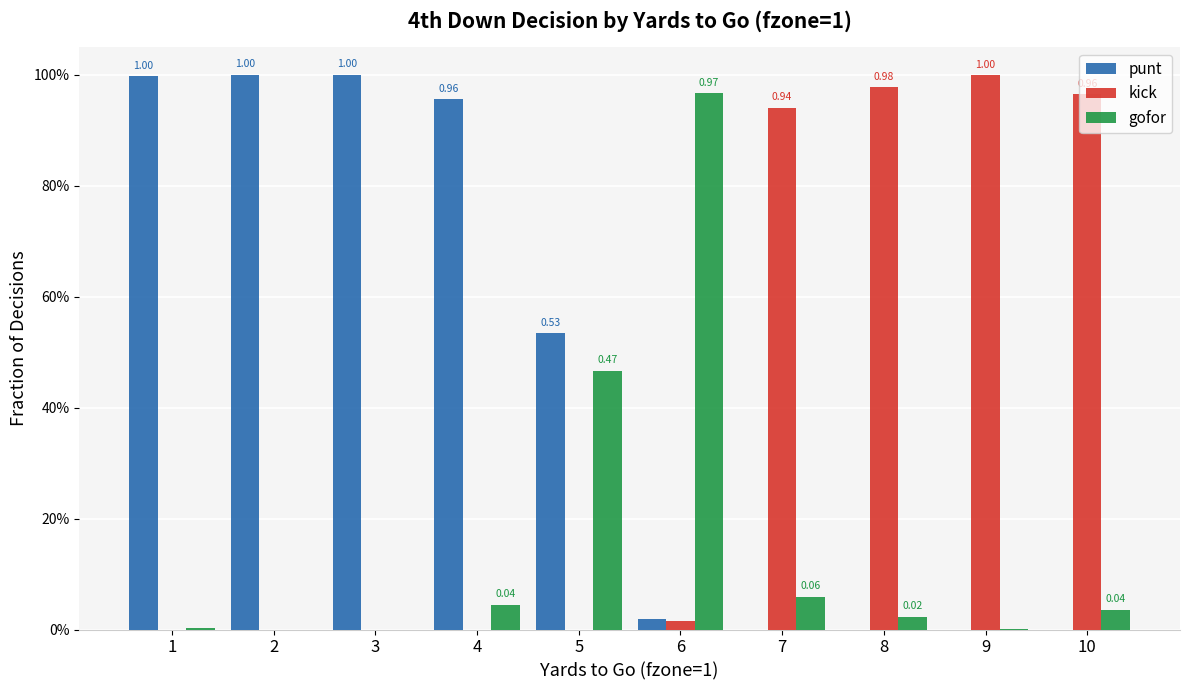

What are all the series names shown in the legend?

punt, kick, gofor